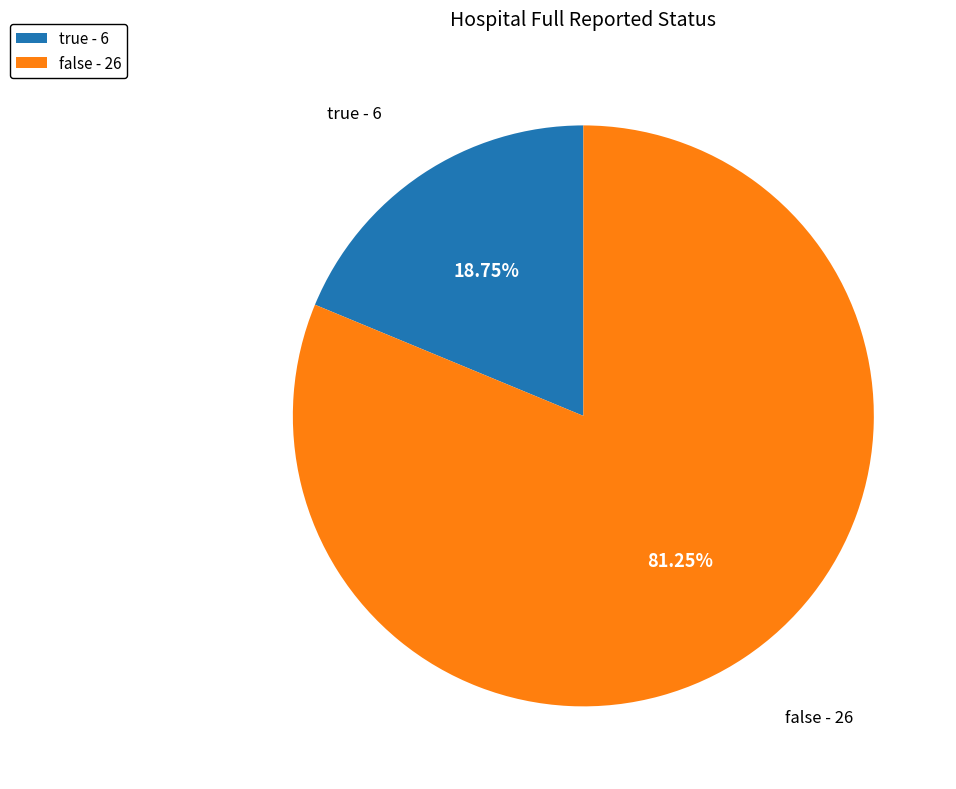

Count the number of slices in the pie.

2